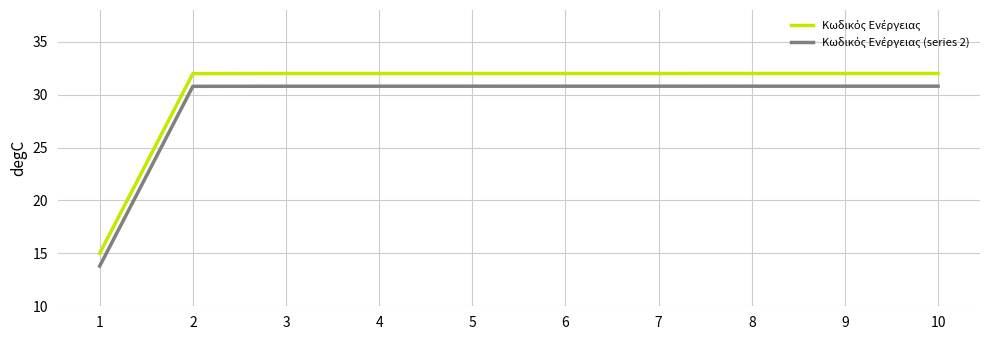

What is the total value across all series at 10?

62.8